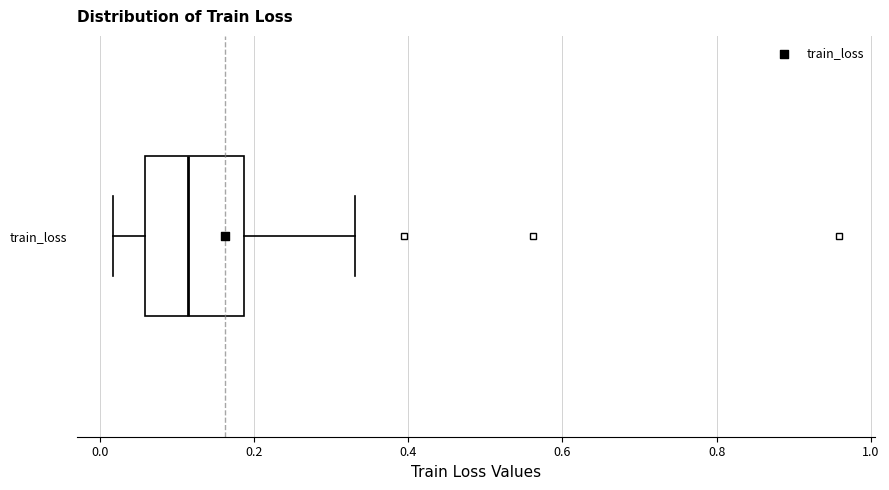

Transcribe this box plot: give where the median line is, the range the box spans, and where the two whiskers end, as read against the x-axis. The values are not printed on the chart, so give them approximately, as read against the axis.

median 0.12, box 0.06 to 0.18, whiskers 0.02 to 0.34